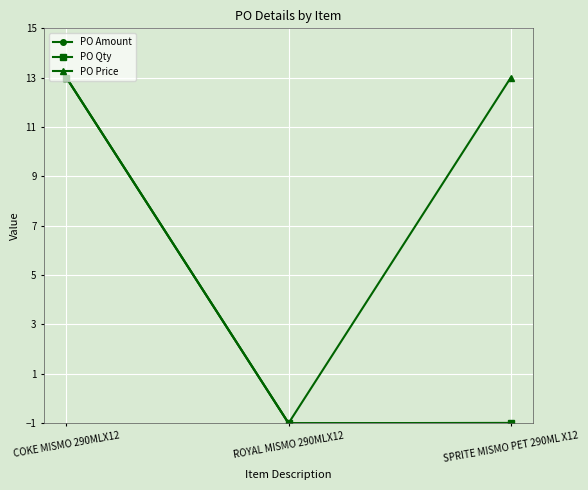

At which category is the sum across all series the highest?

COKE MISMO 290MLX12